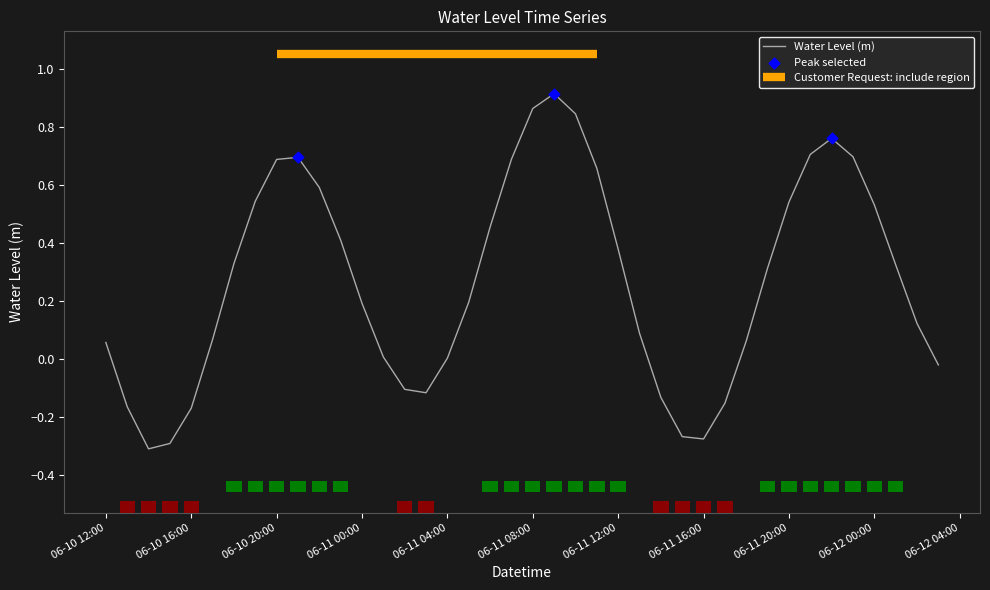

Which has a higher value, 2023-06-11 10:00:00 or 2023-06-11 05:00:00?

2023-06-11 10:00:00